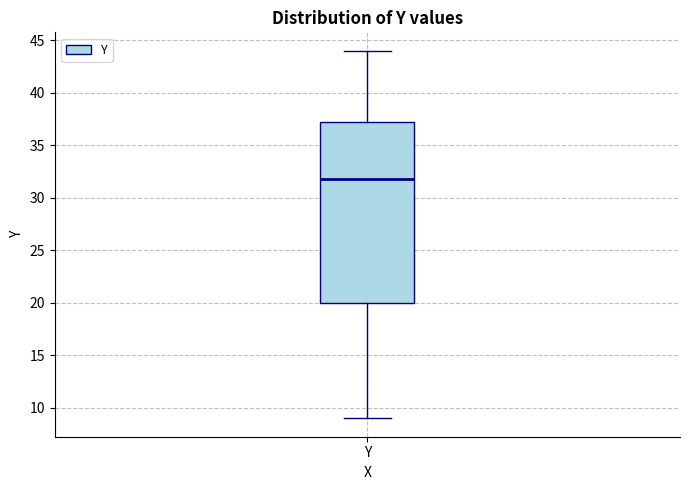

Read this box plot against the y-axis: the position of the median line, the range covered by the box, and the ends of both whiskers. The values are not printed on the chart, so give them approximately, as read against the axis.

median 32, box 20 to 37, whiskers 9 to 44